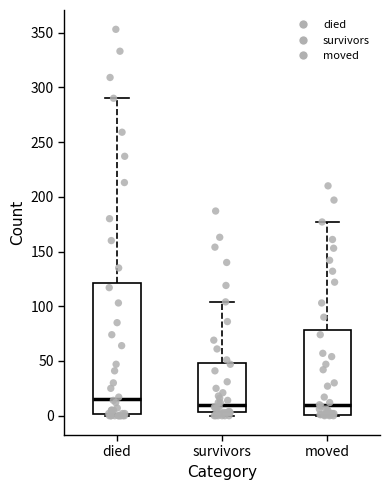

Reading left to right, transcribe this box plot: for each box, give where its median line is, the range the box spans, and where its two whiskers end, as read against the y-axis. The values are not printed on the chart, so give them approximately, as read against the axis.

died: median 15, box 0 to 120, whiskers 0 to 290
survivors: median 10, box 5 to 50, whiskers 0 to 105
moved: median 10, box 0 to 80, whiskers 0 to 175